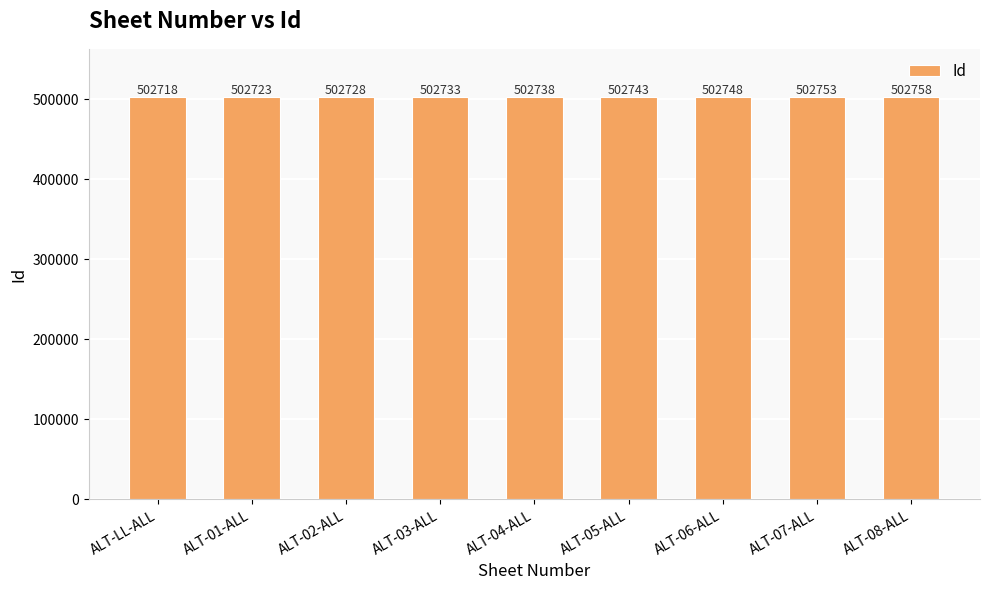

Is it true that the value at ALT-03-ALL is 502733?

True